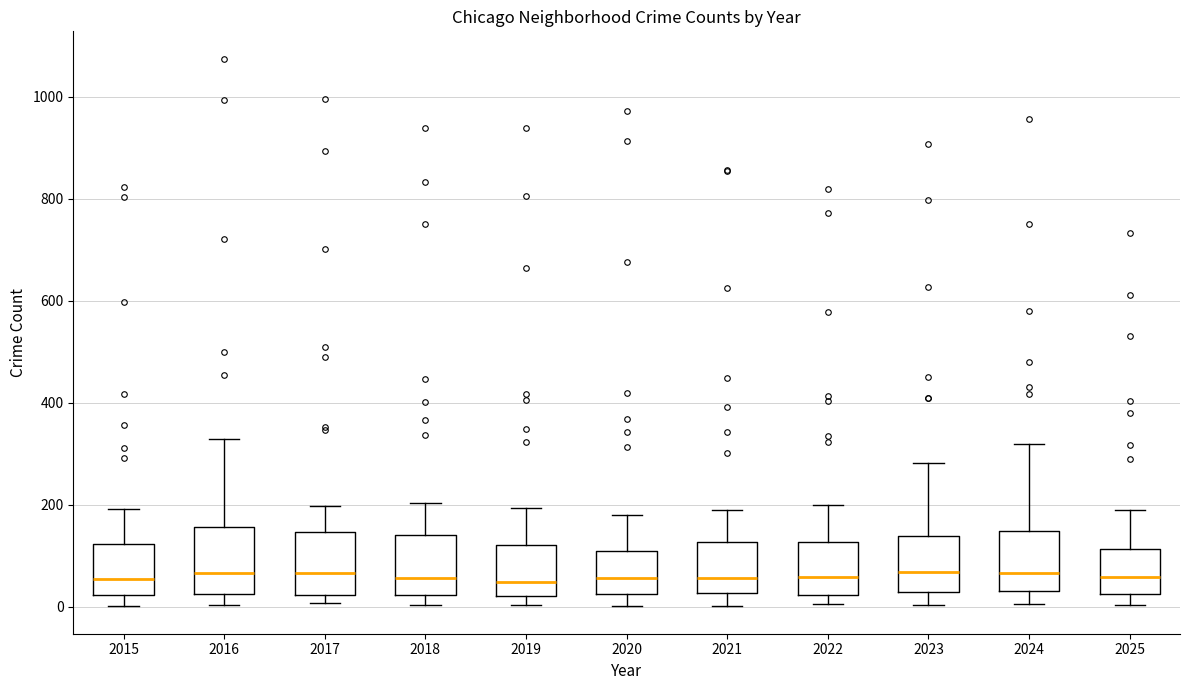

Where is the upper edge of the box at x = 2018 on the y-axis? The values are not printed on the chart, so give them approximately, as read against the axis.

140